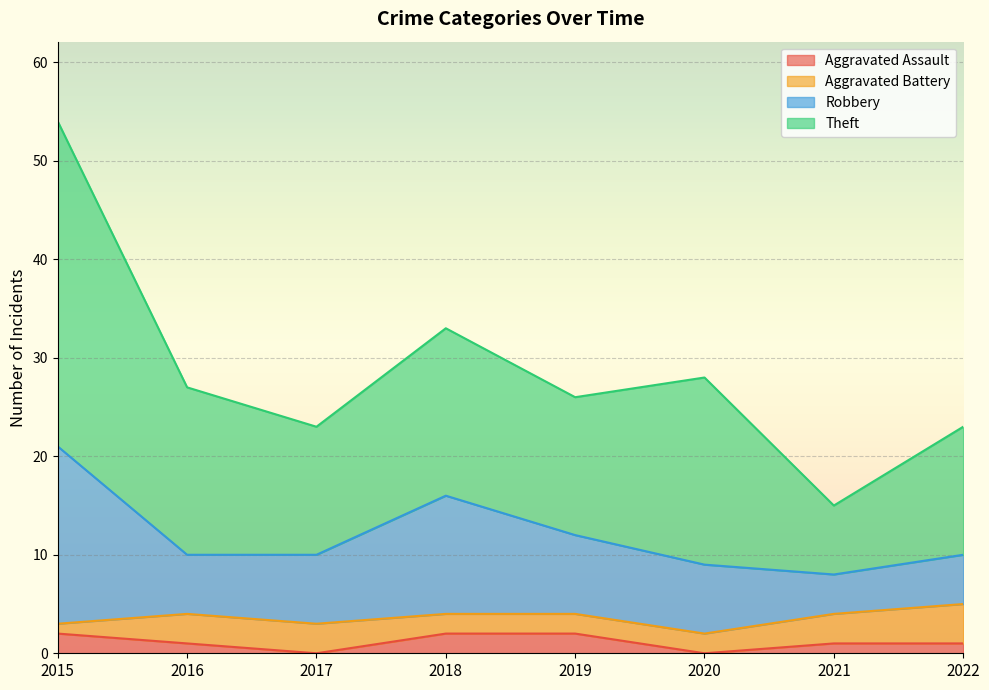

Which series has the largest range (max minus min)?

Theft